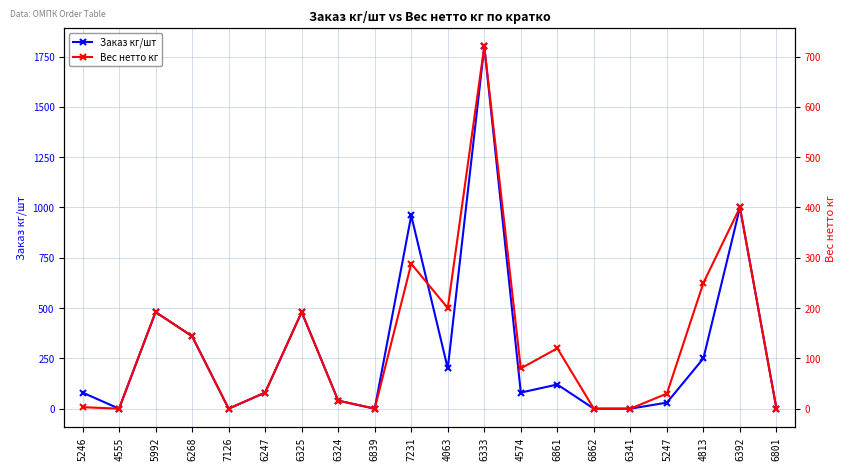

Is the value of Заказ кг/шт at 6861 greater than the value of Вес нетто кг at 6325?

No